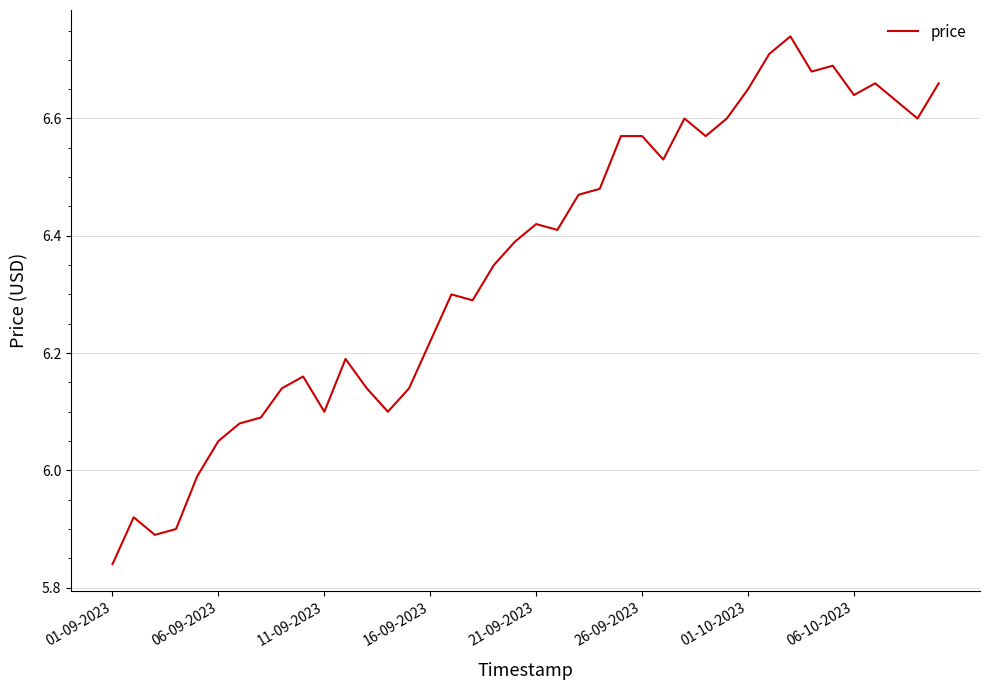

What is the difference between the maximum and minimum values?

0.9